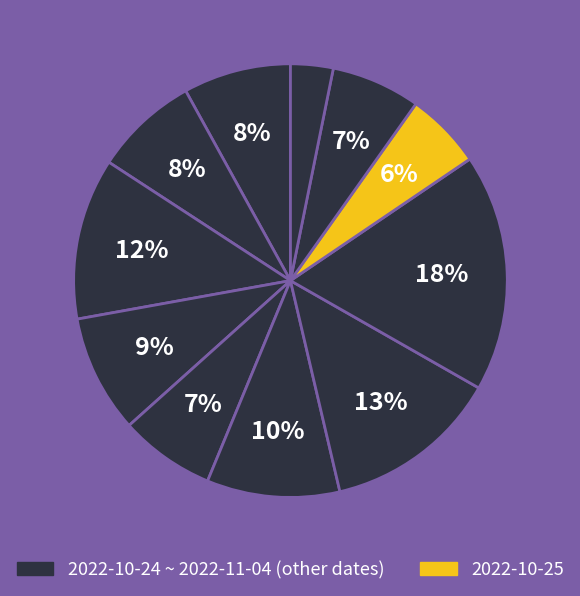

How many segments does this pie chart have?

11